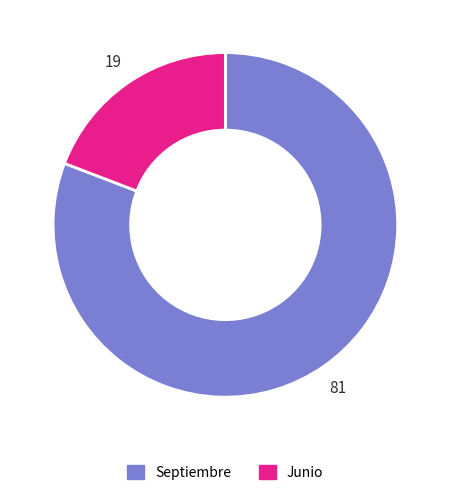

Which has a higher value, Septiembre or Junio?

Septiembre